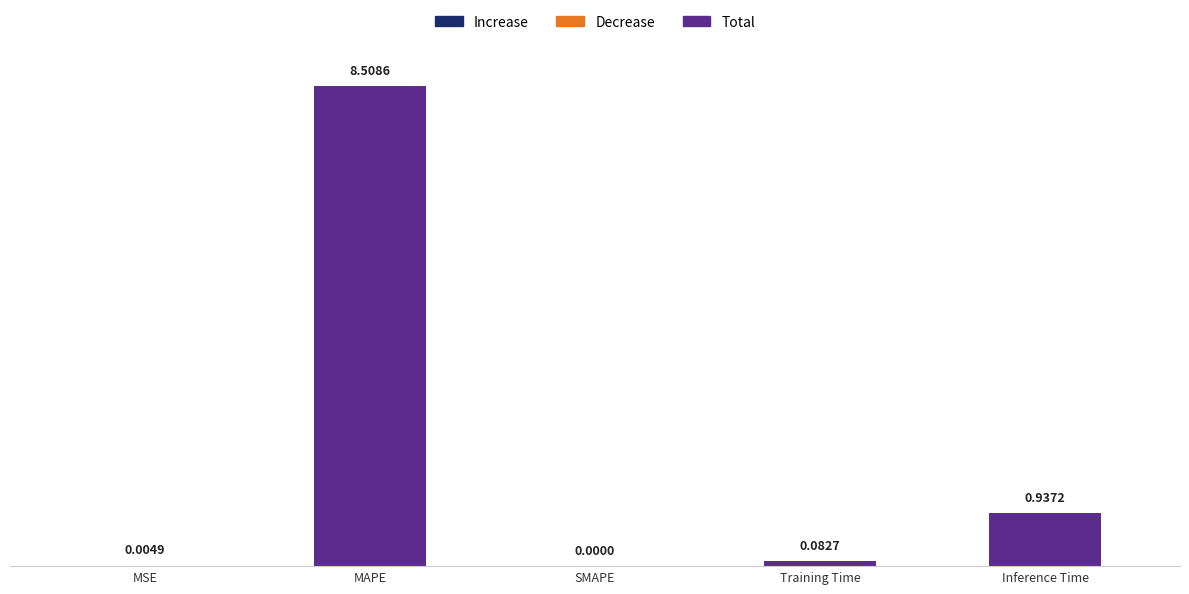

What is the sum of all values?

9.5